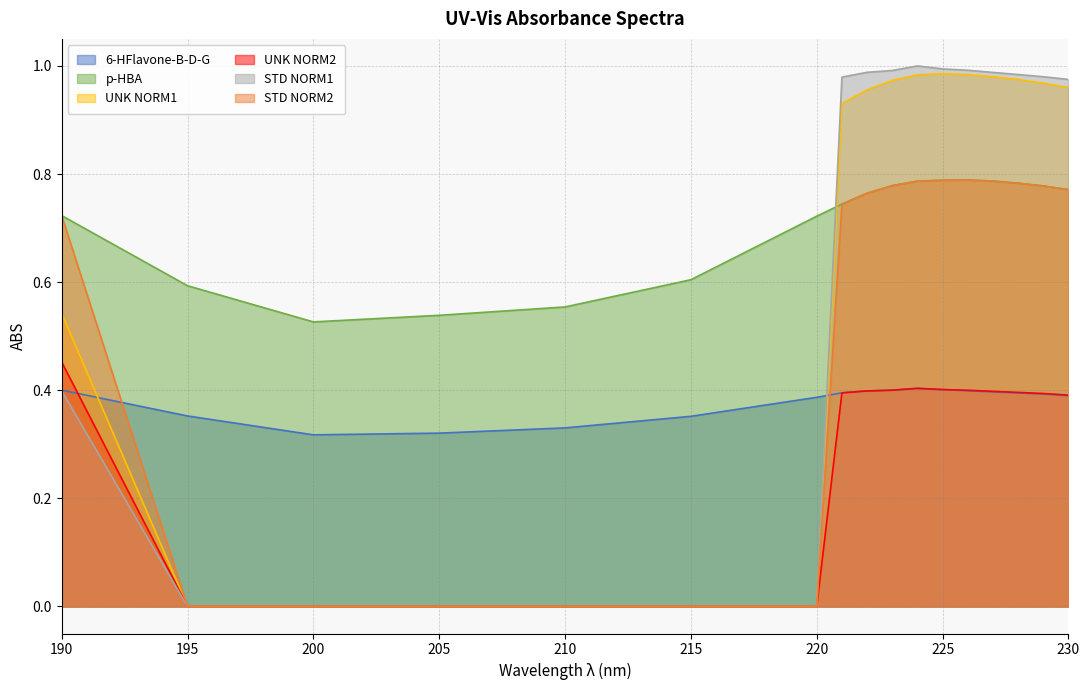

Which series ends up on top after the final intersection of 6-HFlavone-B-D-G and UNK NORM1?

UNK NORM1